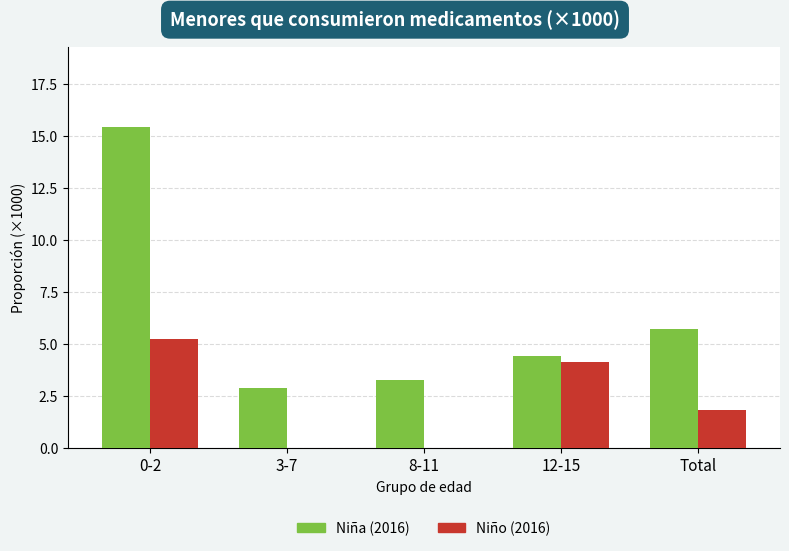

What is the sum of all Niña (2016) values?

31.8